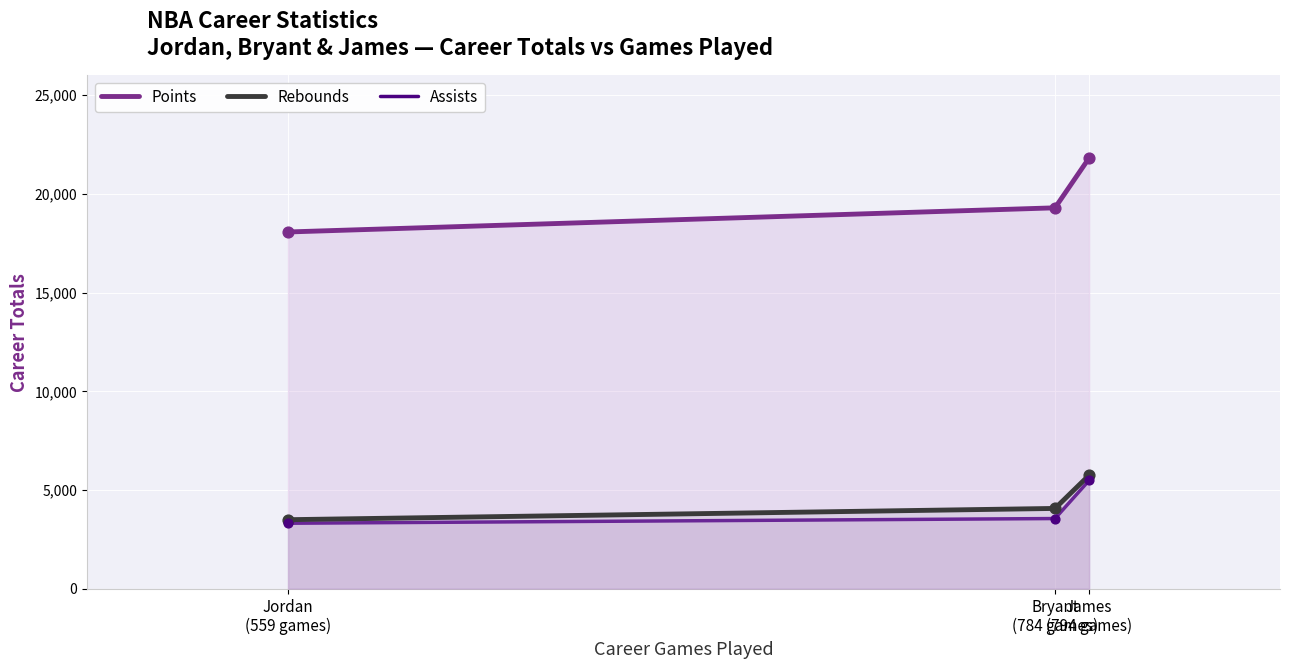

Which series contains the lowest Y value?

Assists